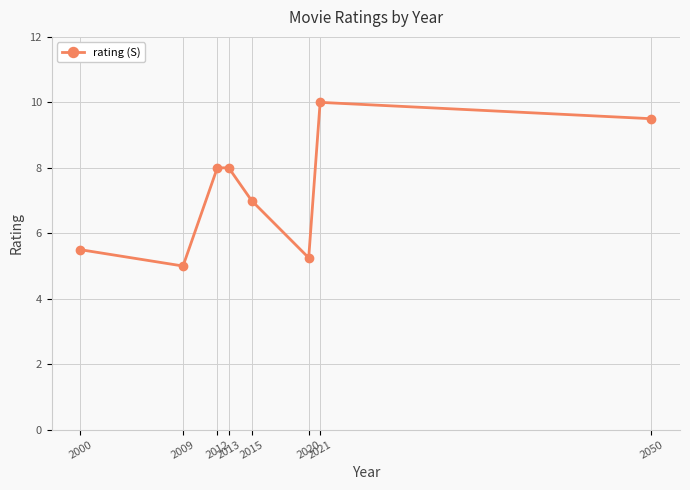

What is the maximum value shown in the chart?

10.0